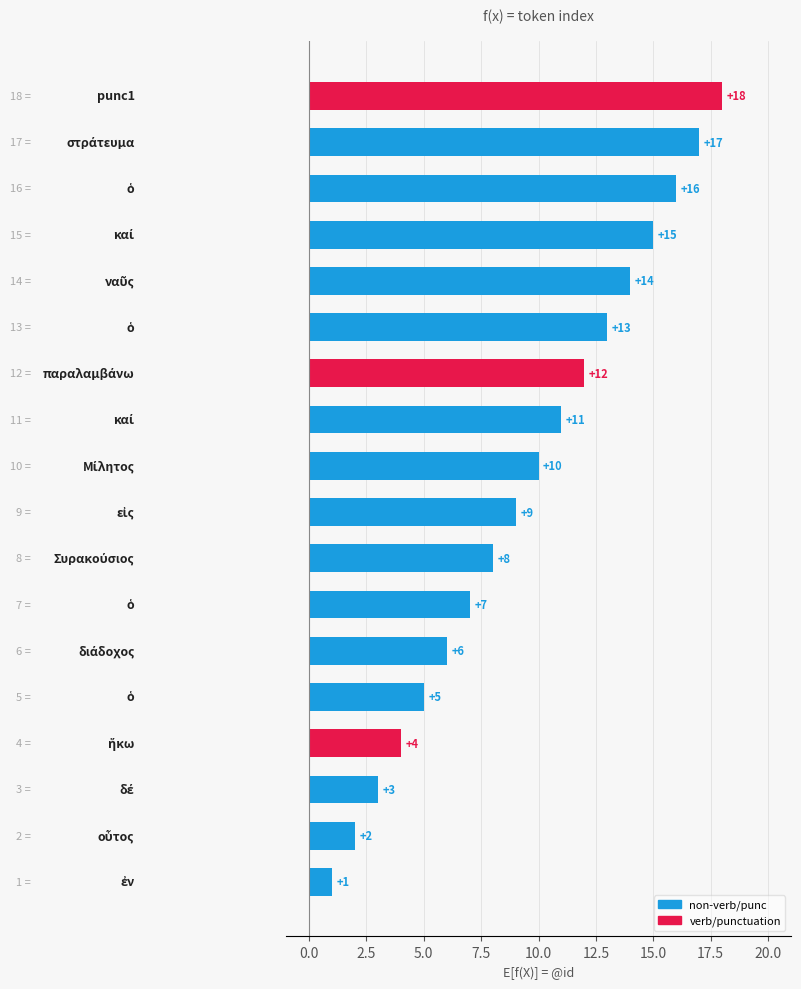

What is the maximum value shown in the chart?

18